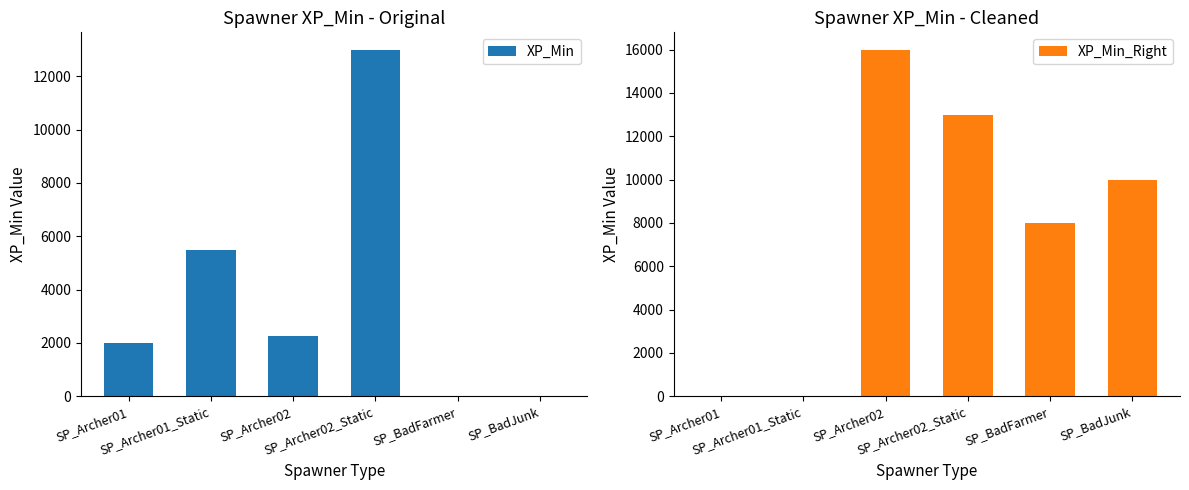

How many positive values does the XP_Min series have?

4